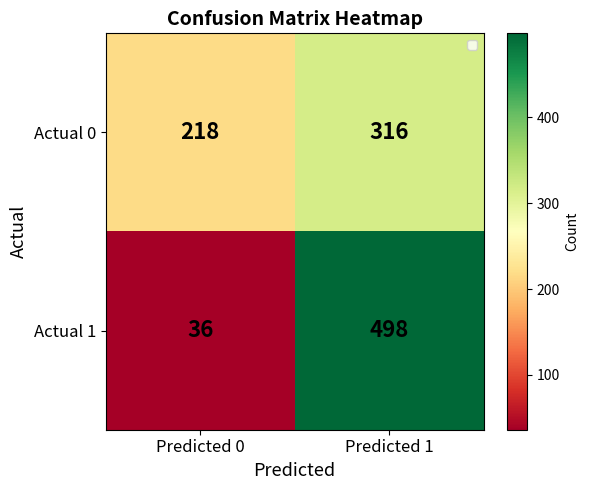

What is the sum of all Actual 1 values?

534